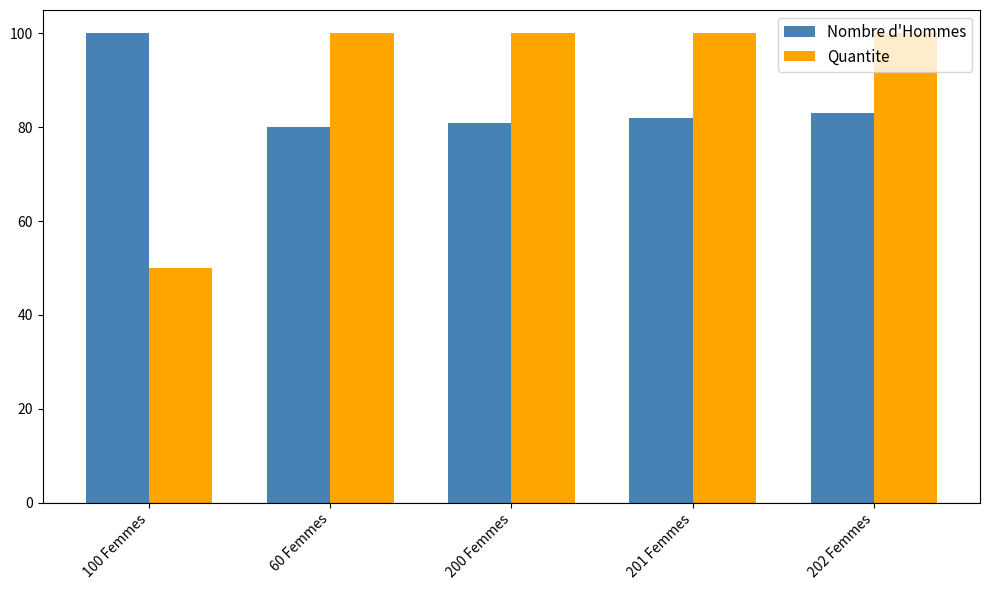

What is the highest value of the Quantite series?

100